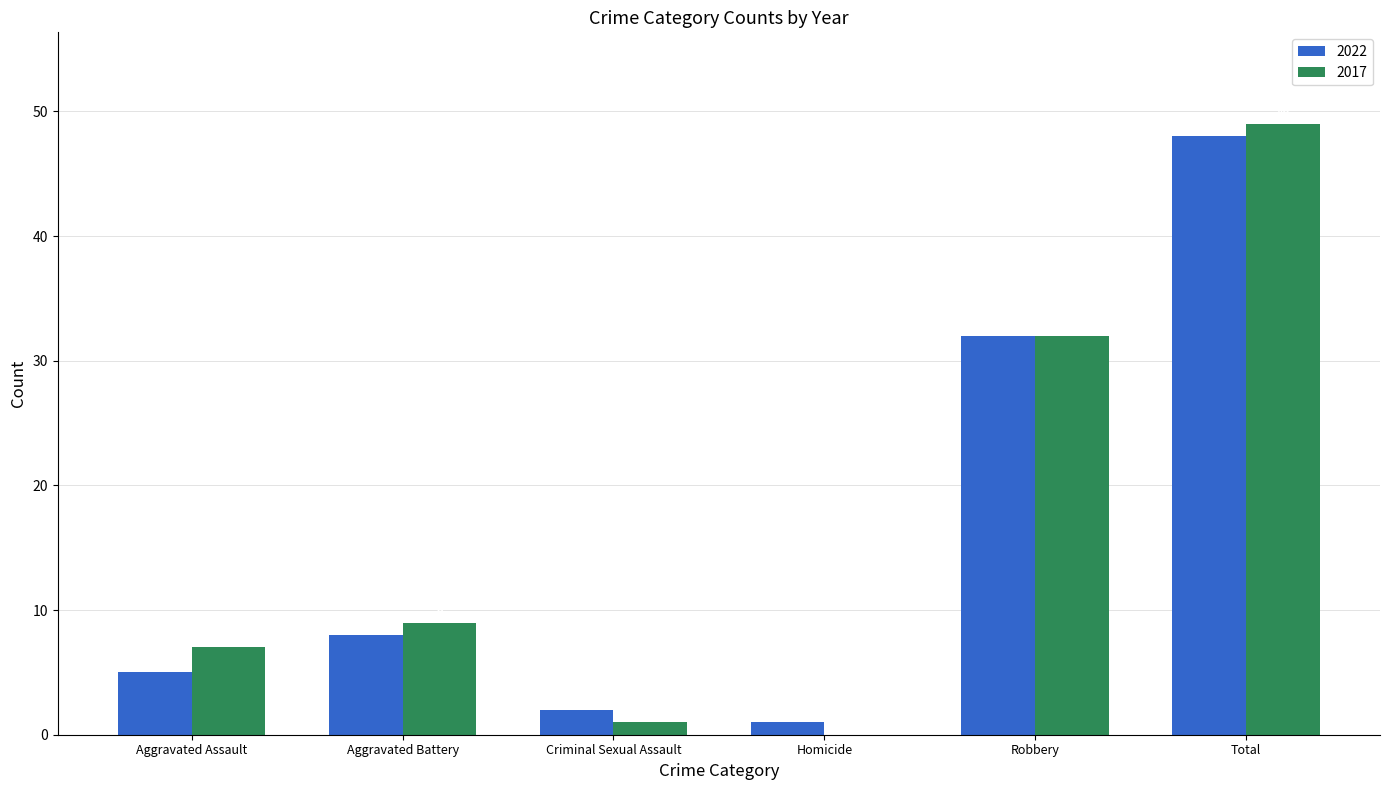

The 2022 series shows 8 at Aggravated Assault. True or false?

False